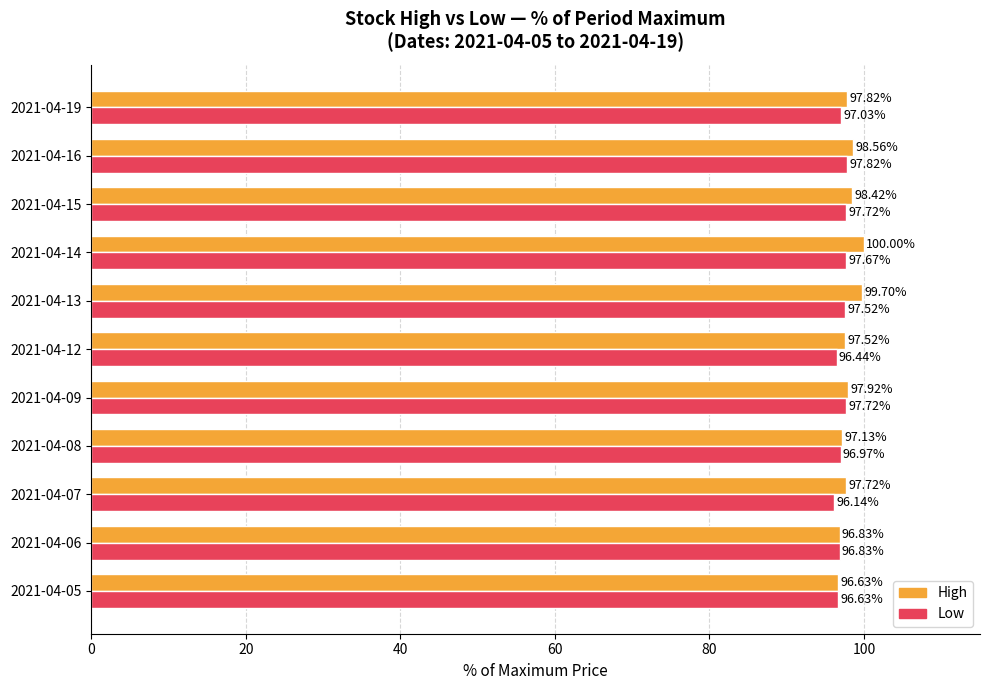

What is the total value across all series at 2021-04-09?

195.6